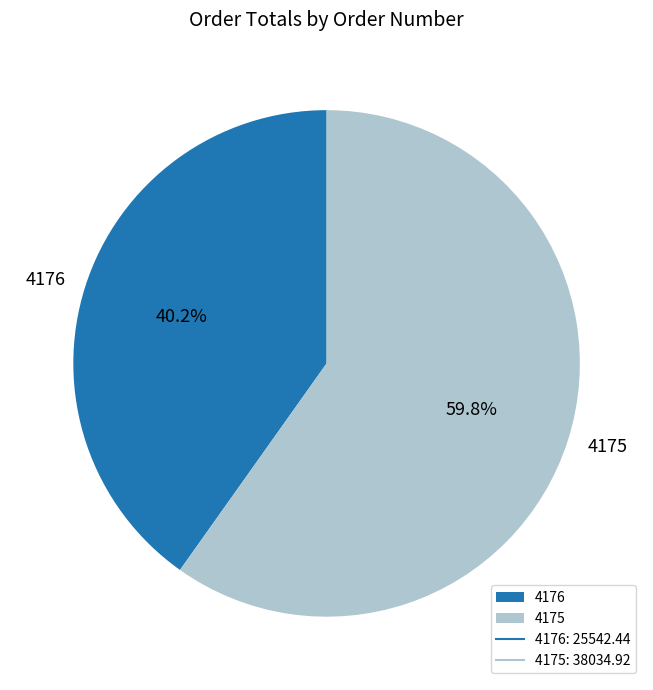

What is the ratio of the value at 4175 to the value at 4176?

1.5